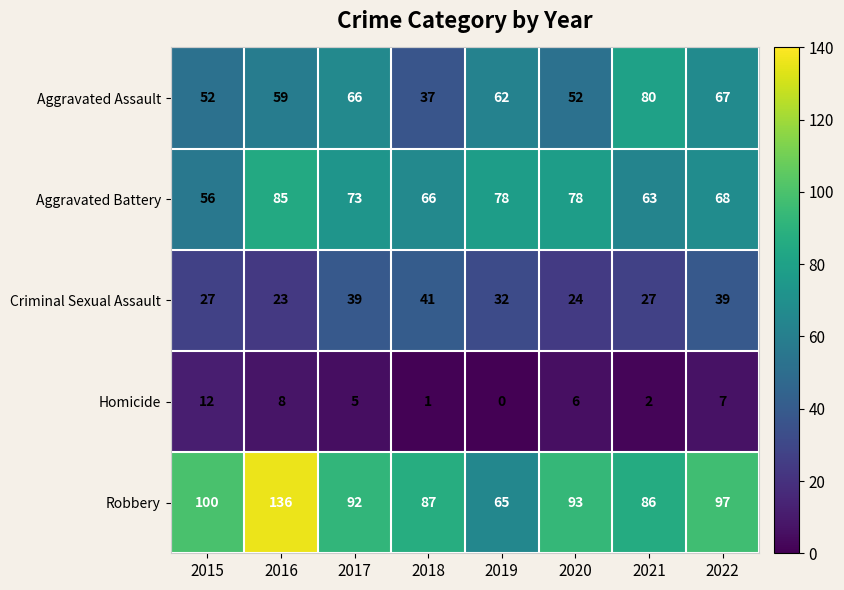

How many categories are shown in the chart?

8